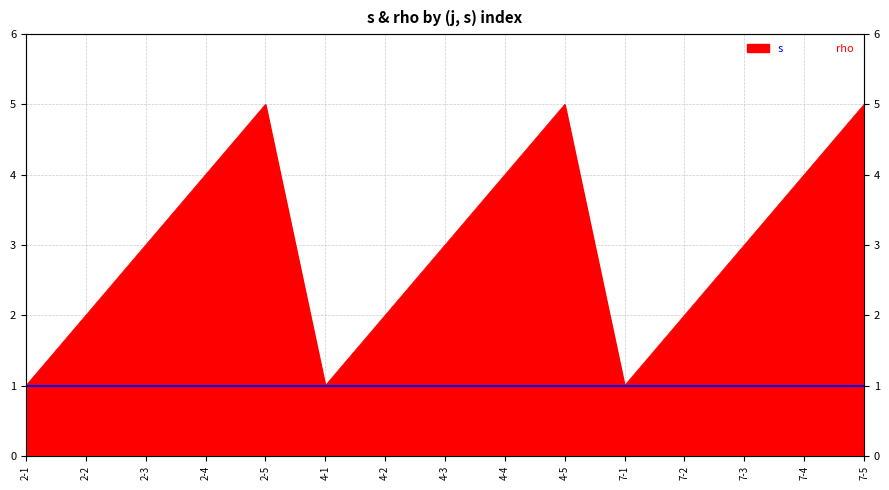

Is it true that the value at 2-5 is 5?

True